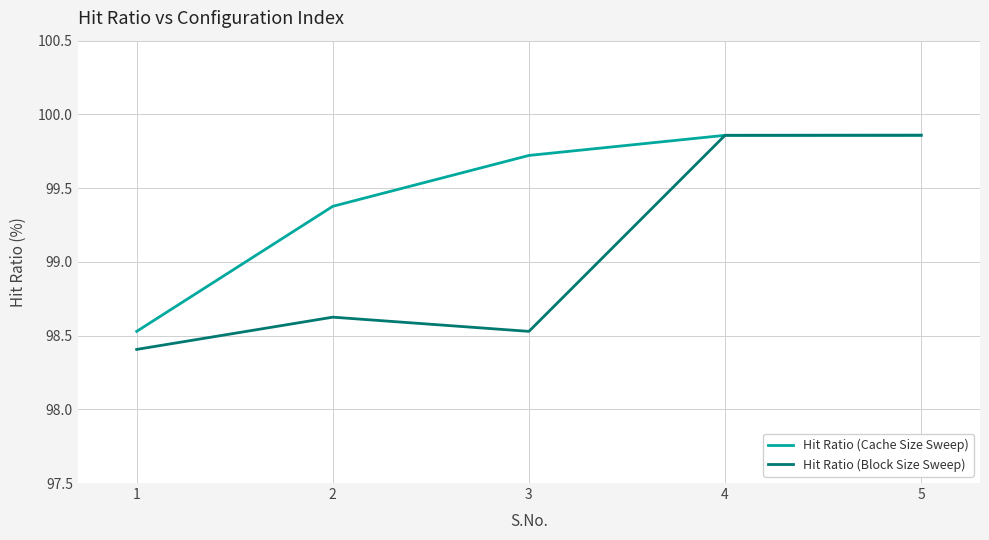

Rank the series by their average value, from highest to lowest.

Hit Ratio (Cache Size Sweep), Hit Ratio (Block Size Sweep)